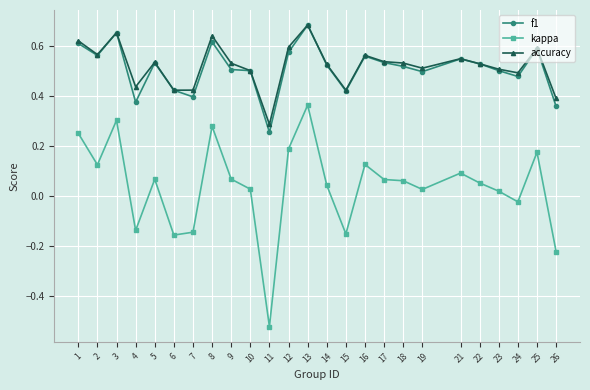

True or false: f1 and kappa cross at least once.

False